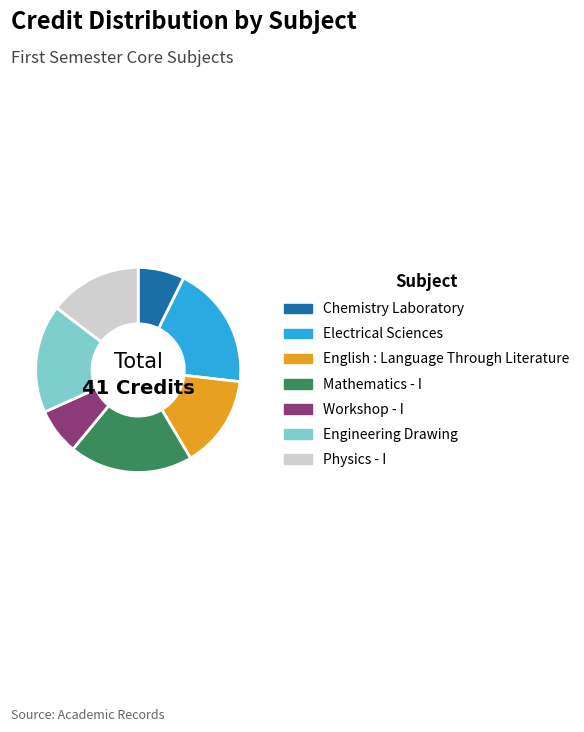

True or false: Workshop - I accounts for 7% of the total.

True